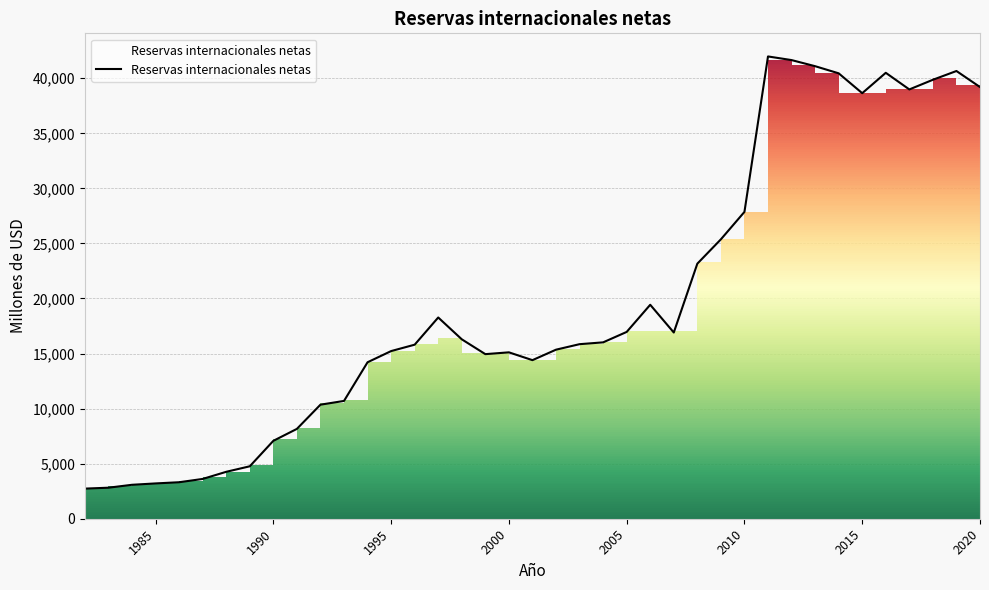

What is the minimum value shown in the chart?

2735